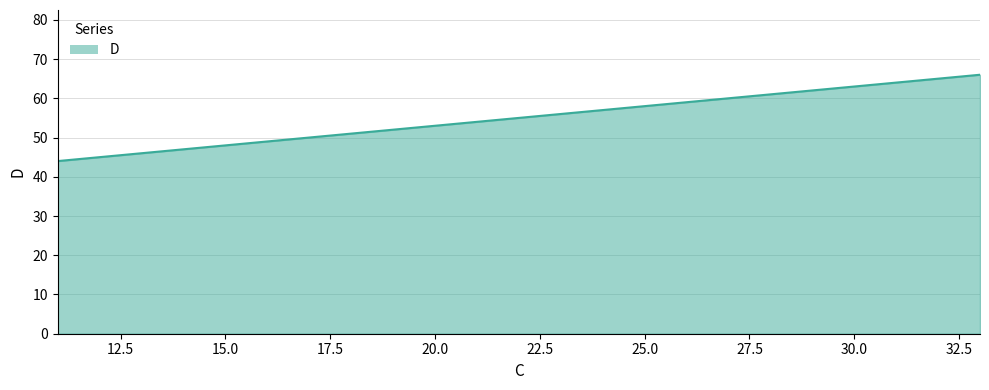

Reading right to left, transcribe all the data shown in this chart.

66	55	44